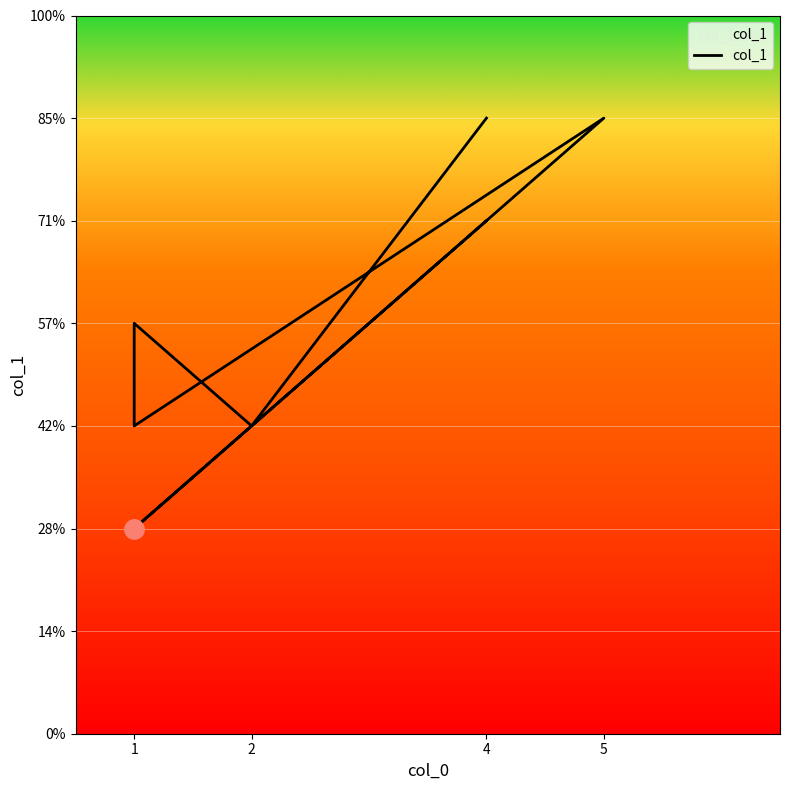

How many points are higher than both their immediate neighbors (excluding endpoints)?

2